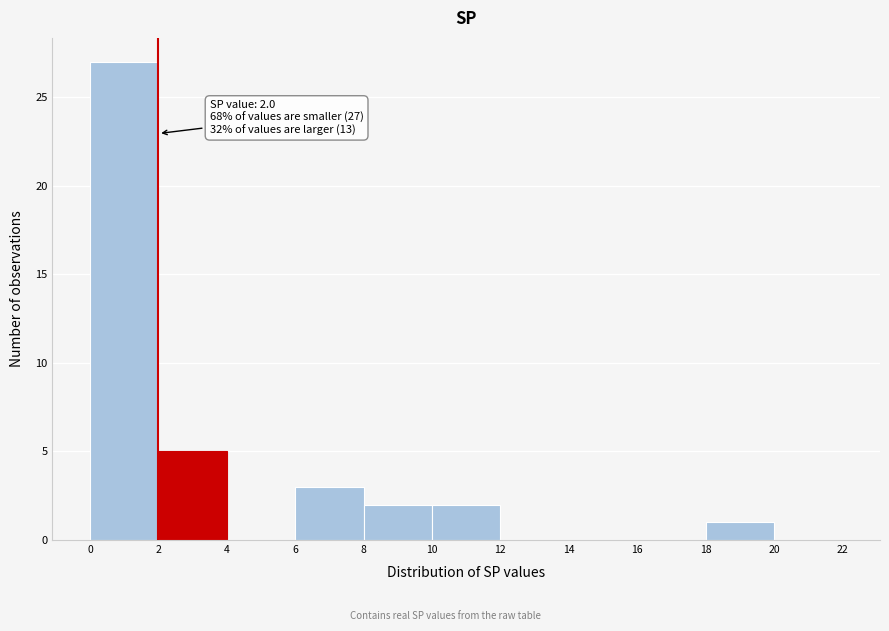

Which range on the x-axis has the tallest bar?

0 to 2